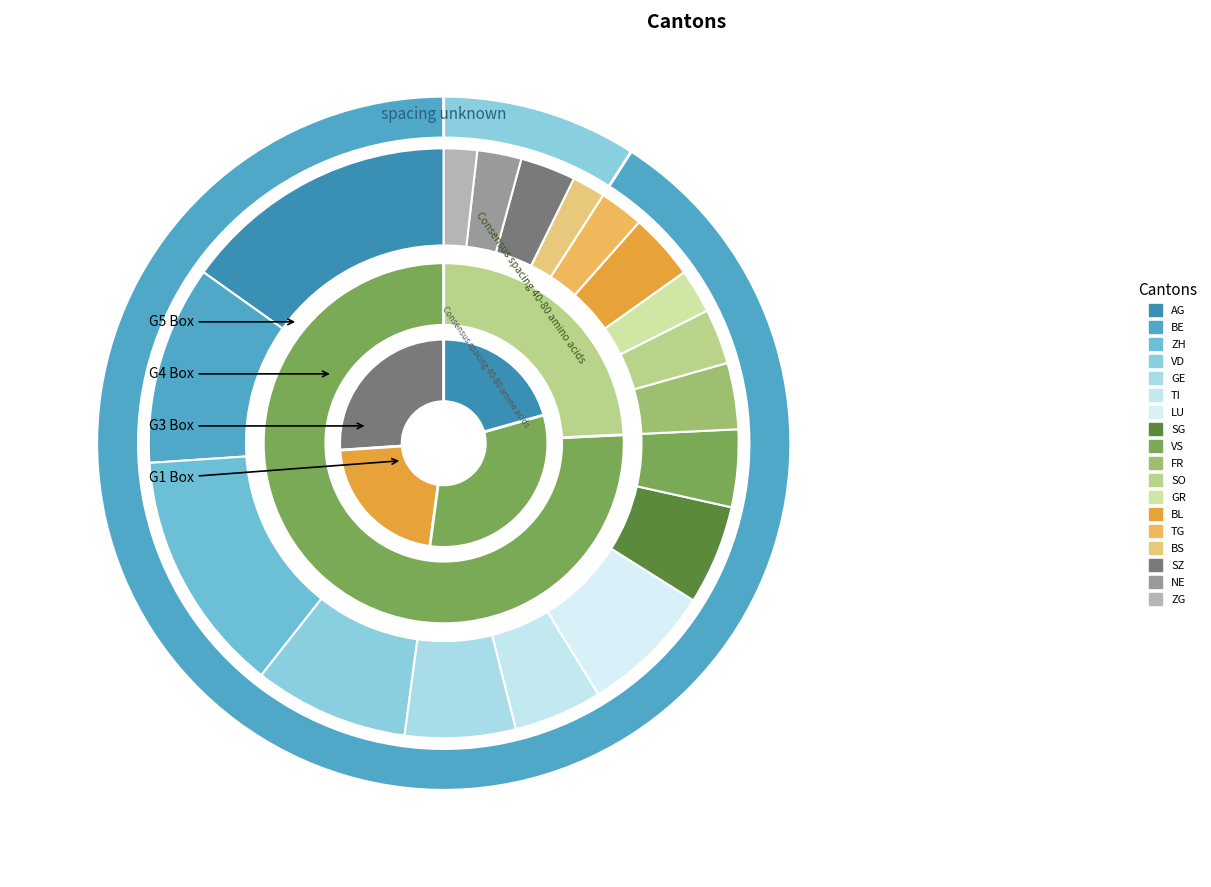

Is there any slice that represents more than half of the pie?

No